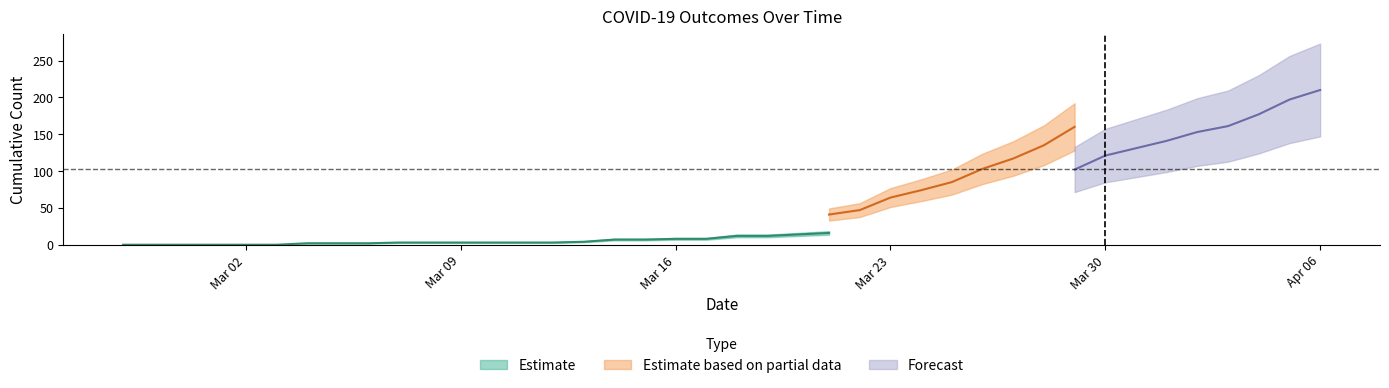

How many lines are shown in the chart?

3